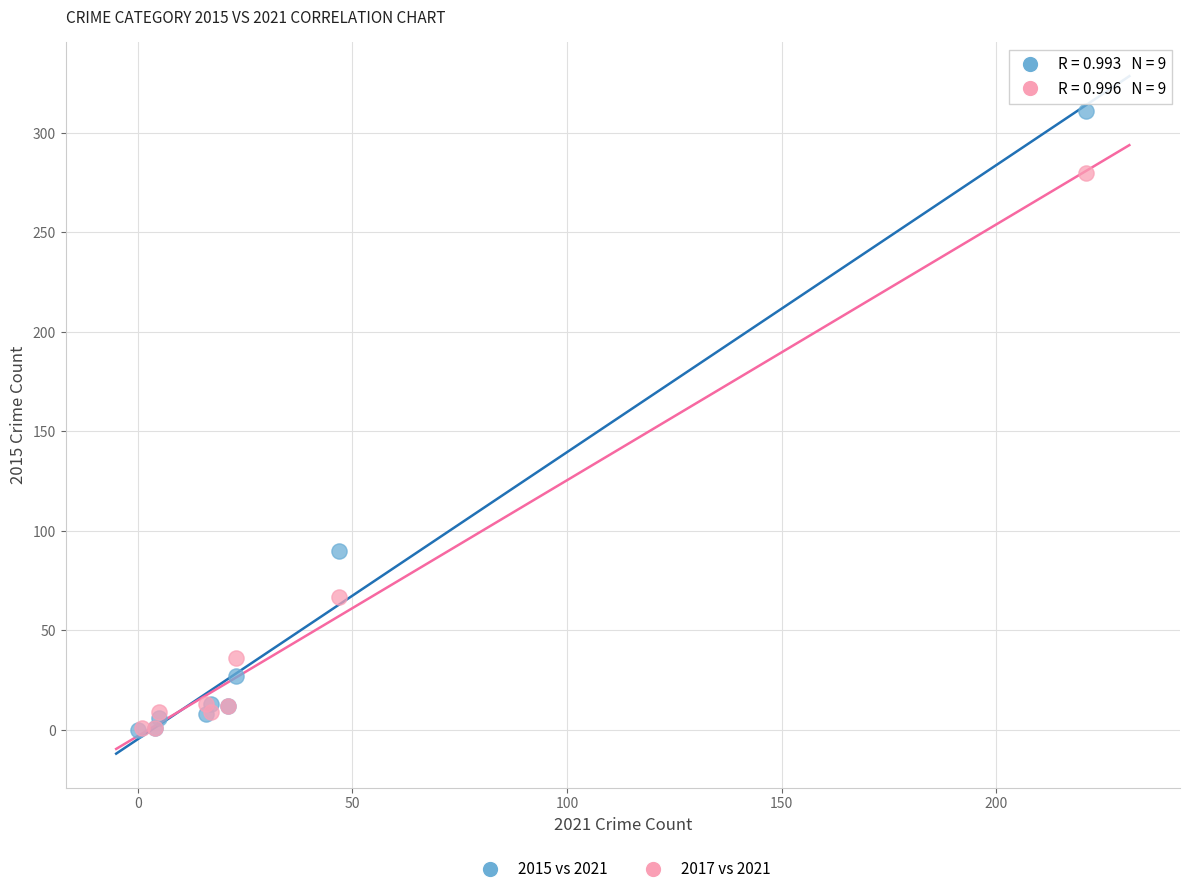

Which series has the largest Y range (max minus min)?

2015 vs 2021